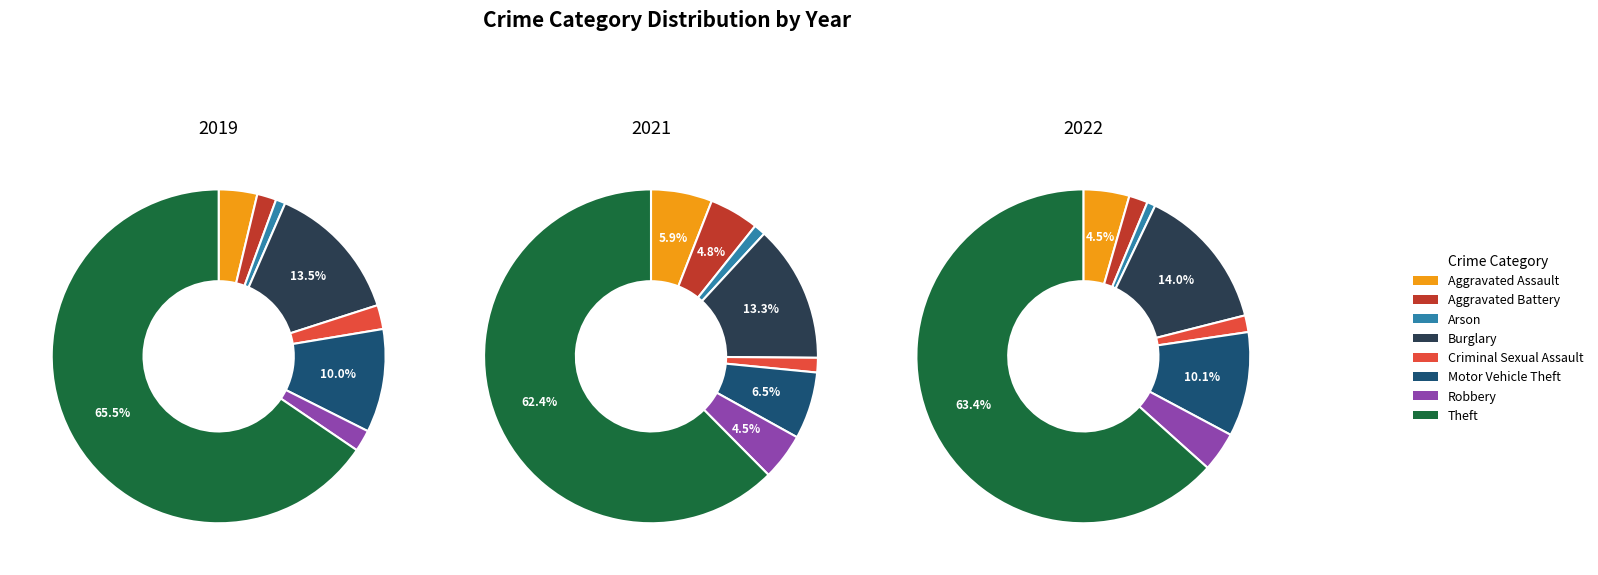

Is it true that Motor Vehicle Theft is 1% of the pie?

False